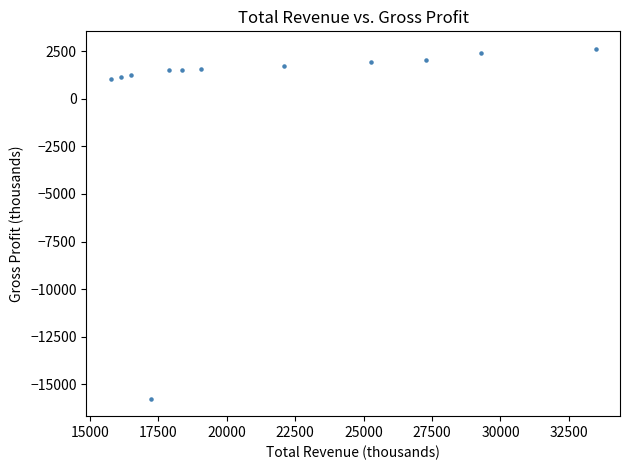

What is the range of Y values (max minus min)?

18396.8